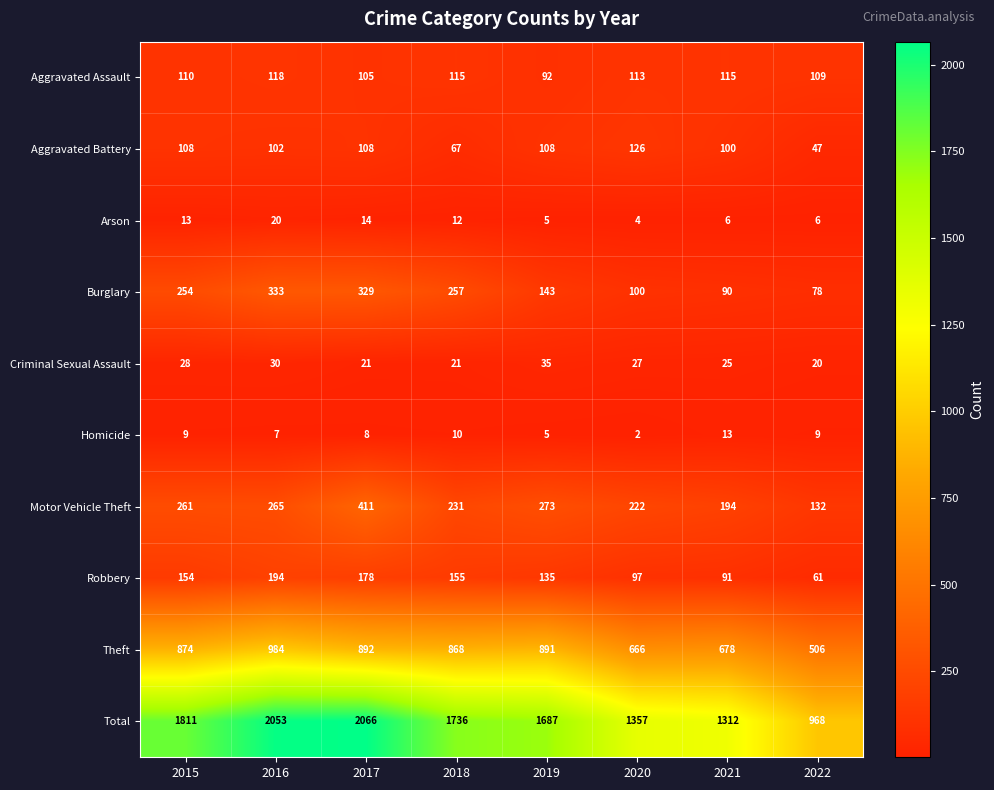

What is the difference between the maximum and second lowest values in the Burglary series?

243